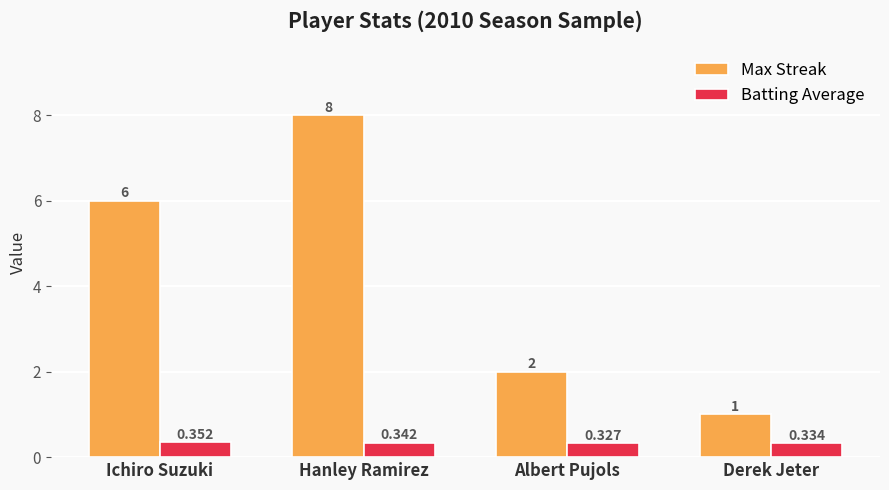

List the labels in order of Max Streak value, smallest first.

Derek Jeter, Albert Pujols, Ichiro Suzuki, Hanley Ramirez